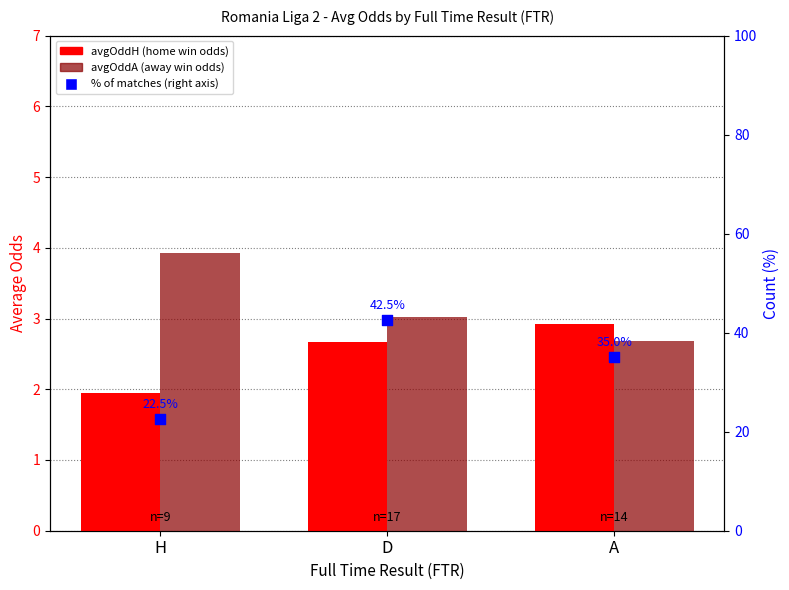

Which series contains the highest Y value?

% of matches